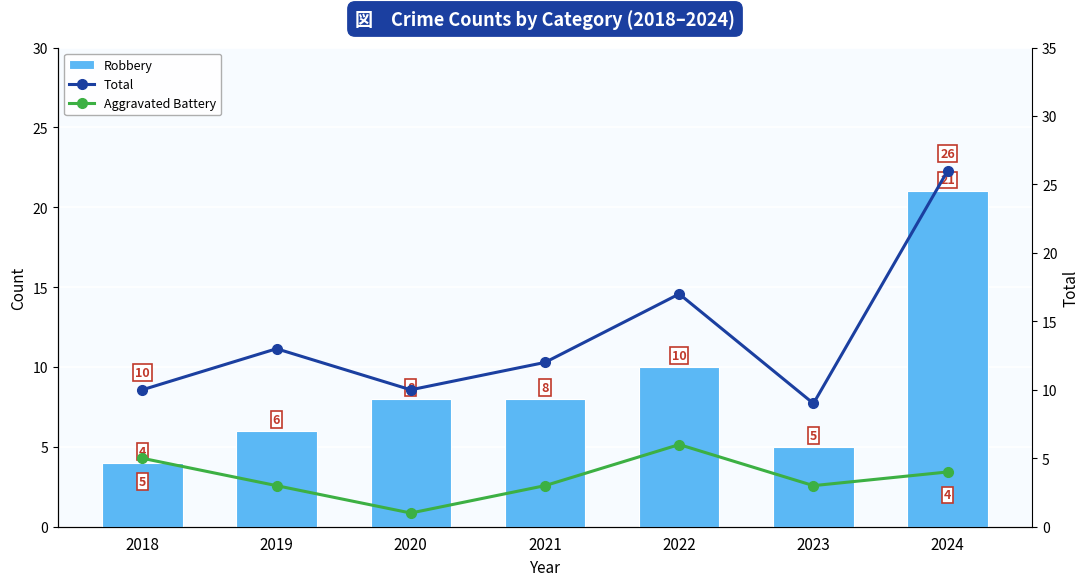

At 2018, list the series in order from smallest to largest.

Robbery, Aggravated Battery, Total